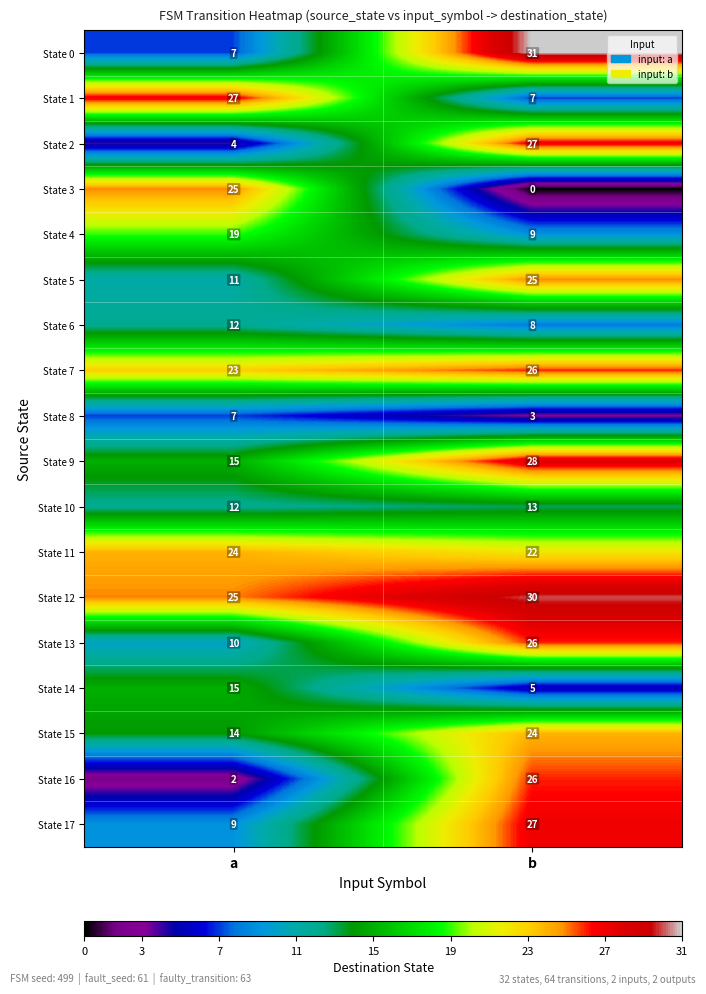

At how many categories does at least one series exceed 25?

2